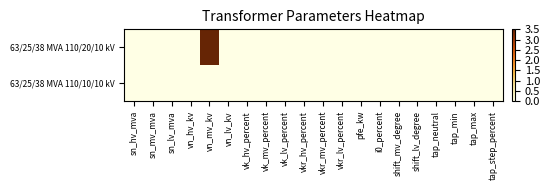

Reading left to right, transcribe all the data shown in this chart.

63/25/38 MVA 110/20/10 kV: sn_hv_mva=0.0	sn_mv_mva=0.0	sn_lv_mva=0.0	vn_hv_kv=0.0	vn_mv_kv=3.5	vn_lv_kv=0.0	vk_hv_percent=0.0	vk_mv_percent=0.0	vk_lv_percent=0.0	vkr_hv_percent=0.0	vkr_mv_percent=0.0	vkr_lv_percent=0.0	pfe_kw=0.0	i0_percent=0.0	shift_mv_degree=0.0	shift_lv_degree=0.0	tap_neutral=0.0	tap_min=0.0	tap_max=0.0	tap_step_percent=0.0
63/25/38 MVA 110/10/10 kV: sn_hv_mva=0.0	sn_mv_mva=0.0	sn_lv_mva=0.0	vn_hv_kv=0.0	vn_mv_kv=0.0	vn_lv_kv=0.0	vk_hv_percent=0.0	vk_mv_percent=0.0	vk_lv_percent=0.0	vkr_hv_percent=0.0	vkr_mv_percent=0.0	vkr_lv_percent=0.0	pfe_kw=0.0	i0_percent=0.0	shift_mv_degree=0.0	shift_lv_degree=0.0	tap_neutral=0.0	tap_min=0.0	tap_max=0.0	tap_step_percent=0.0